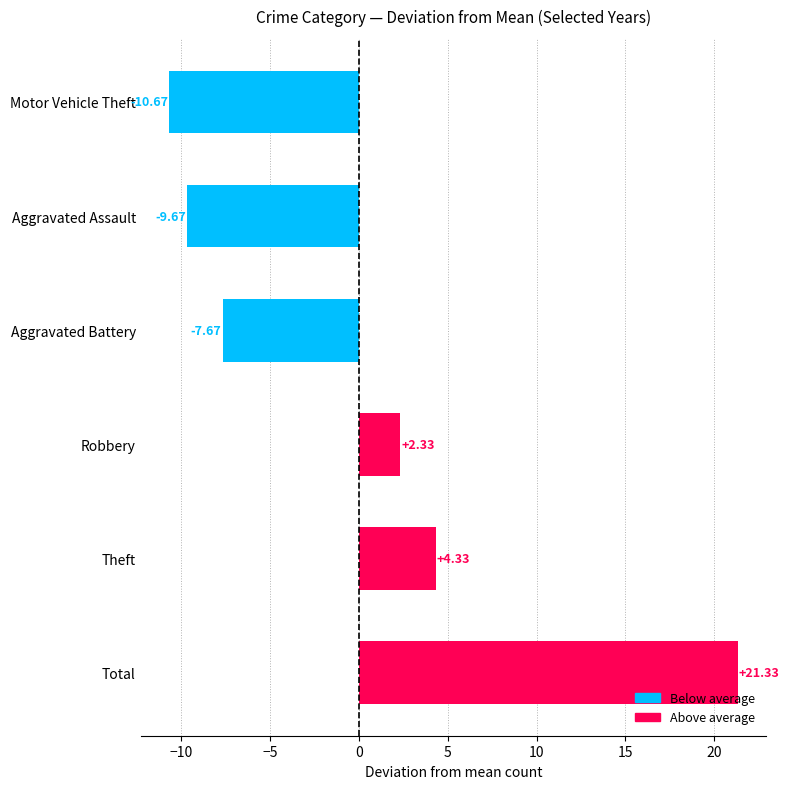

What is the change in value from Robbery to Aggravated Battery?

-10.0